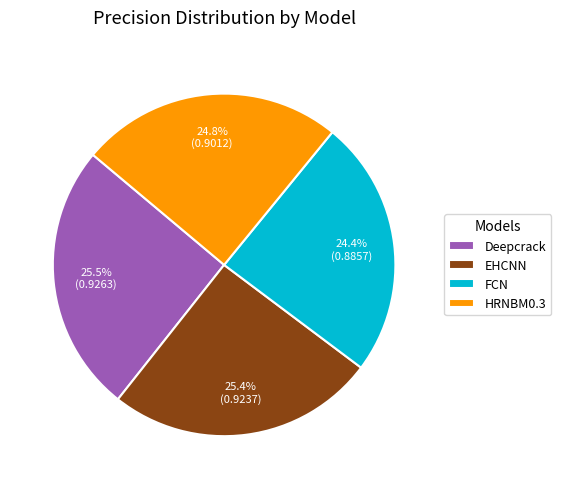

What percentage is NOT represented by FCN?

75.6%